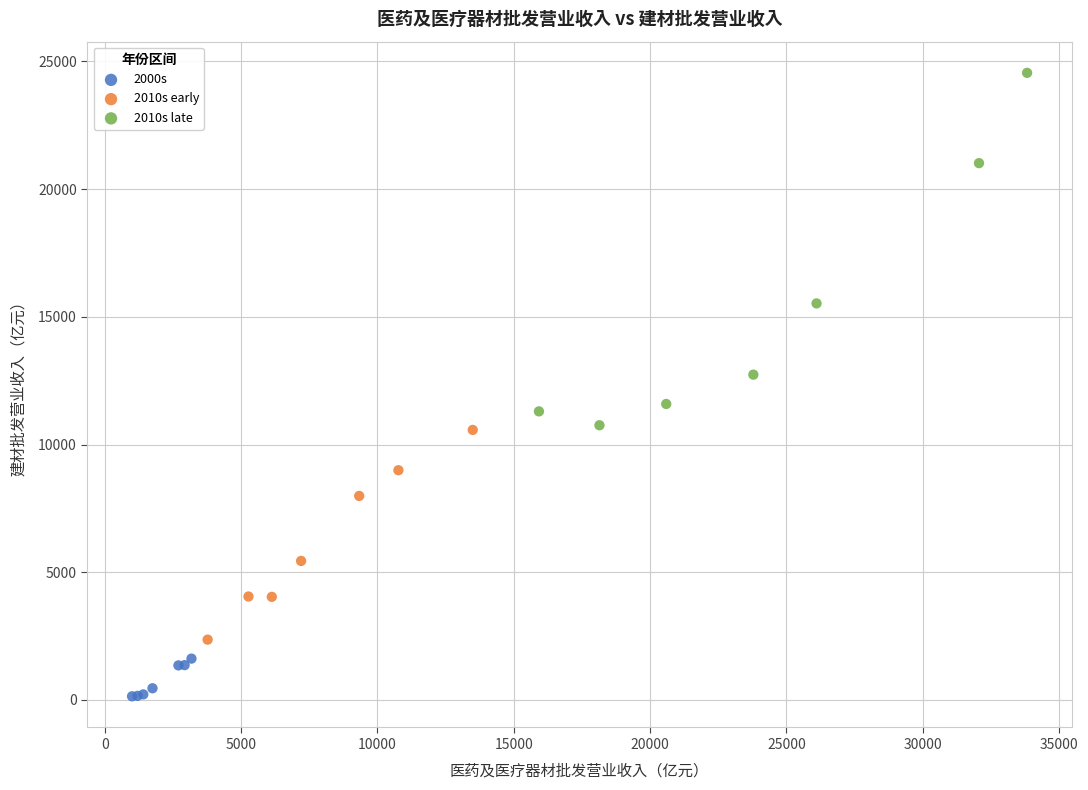

Which series reaches the maximum Y coordinate?

2010s late